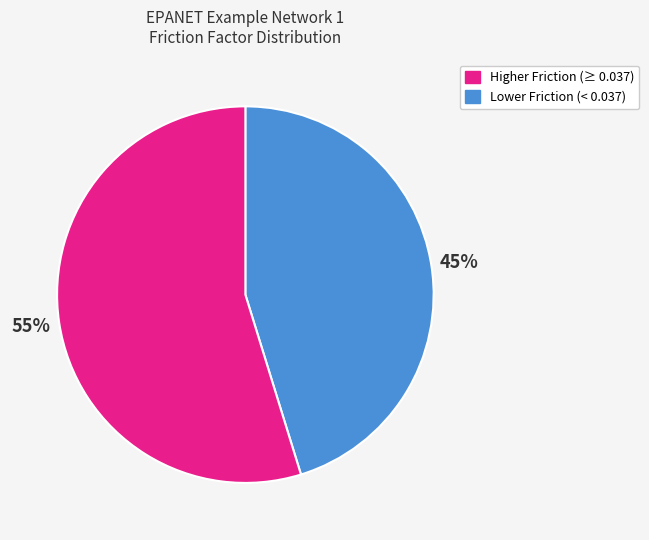

Is there any slice that represents more than half of the pie?

Yes